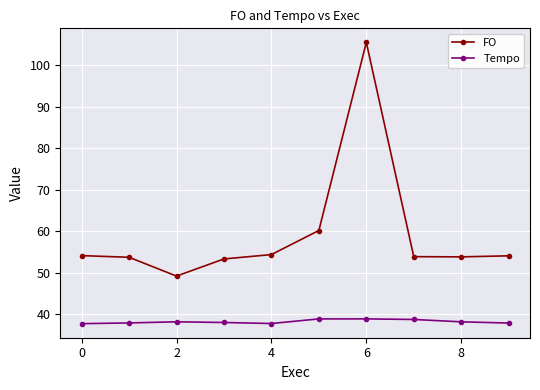

What is the greatest value displayed?

105.4